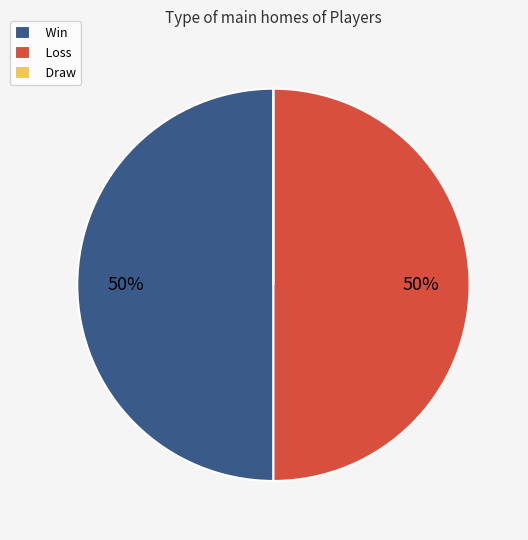

What percentage is the Win slice, to the nearest percent?

50%